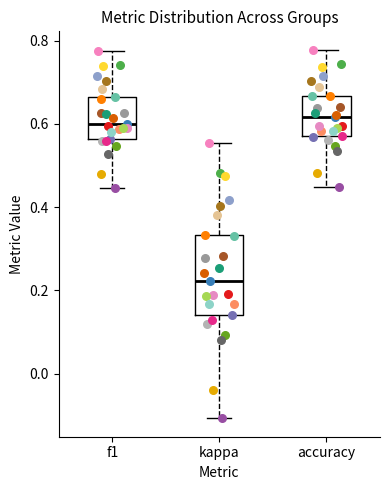

Reading left to right, transcribe this box plot: for each box, give where its median line is, the range the box spans, and where its two whiskers end, as read against the y-axis. The values are not printed on the chart, so give them approximately, as read against the axis.

f1: median 0.60, box 0.56 to 0.66, whiskers 0.44 to 0.78
kappa: median 0.22, box 0.14 to 0.34, whiskers -0.10 to 0.56
accuracy: median 0.62, box 0.58 to 0.66, whiskers 0.44 to 0.78